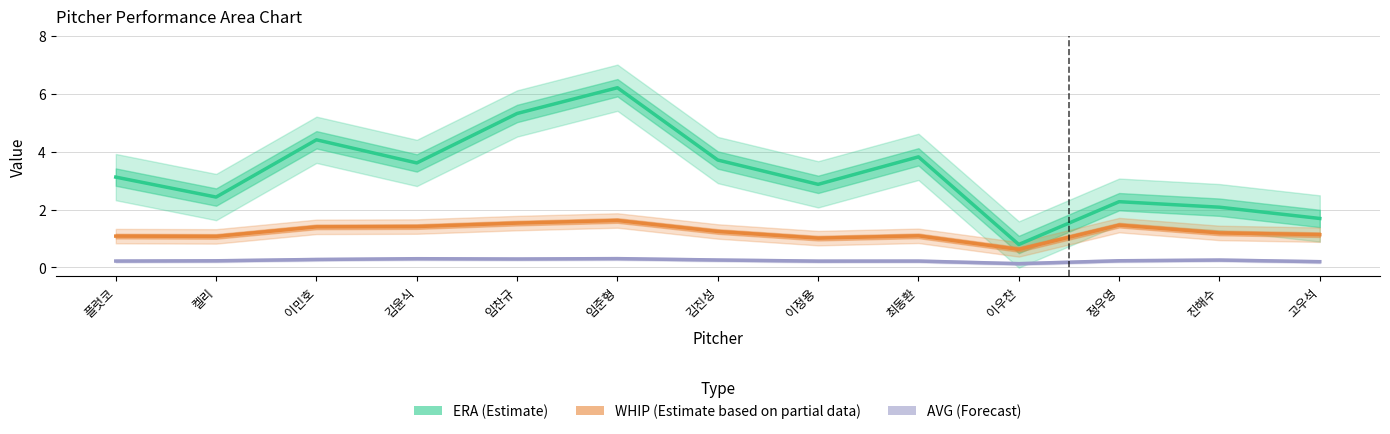

What is the difference between the AVG (Forecast) values at 켈리 and 김윤식?

0.1